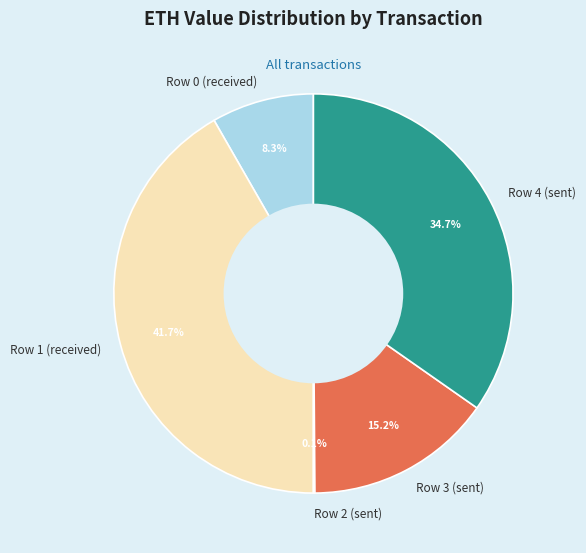

What percentage is NOT represented by Row 3 (sent)?

84.8%